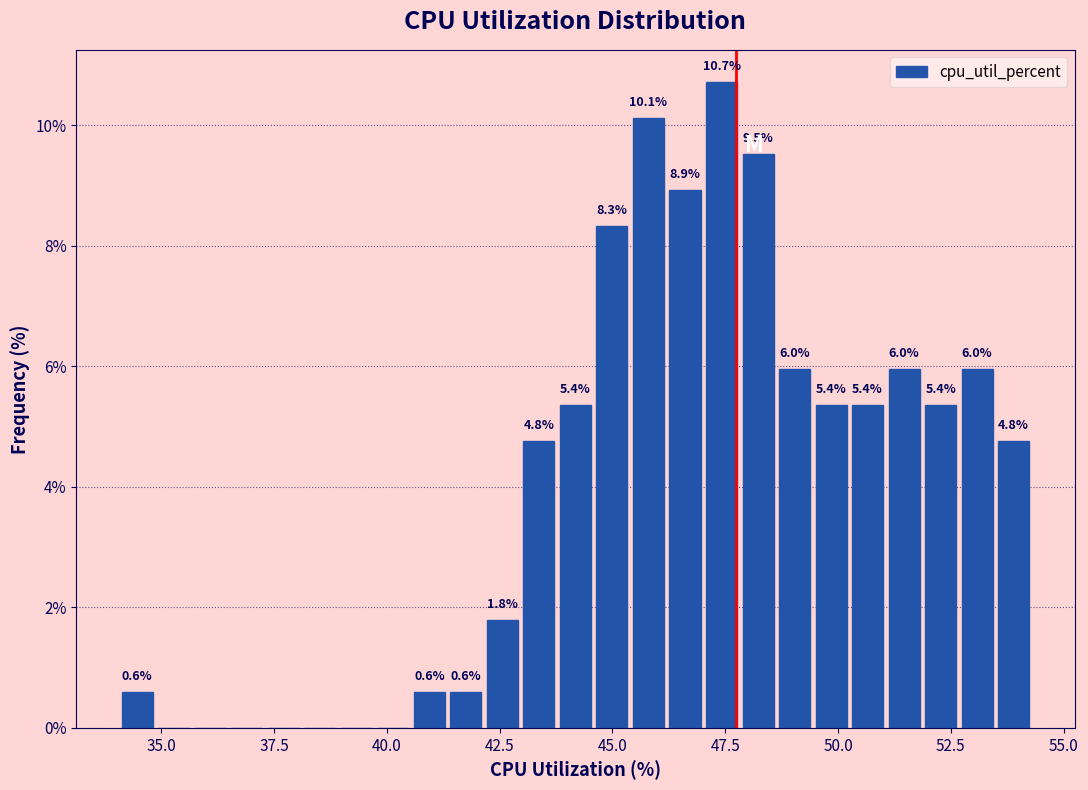

Around what value on the x-axis is the tallest bar? Give the approximate position of its centre, as read against the axis.

47.5